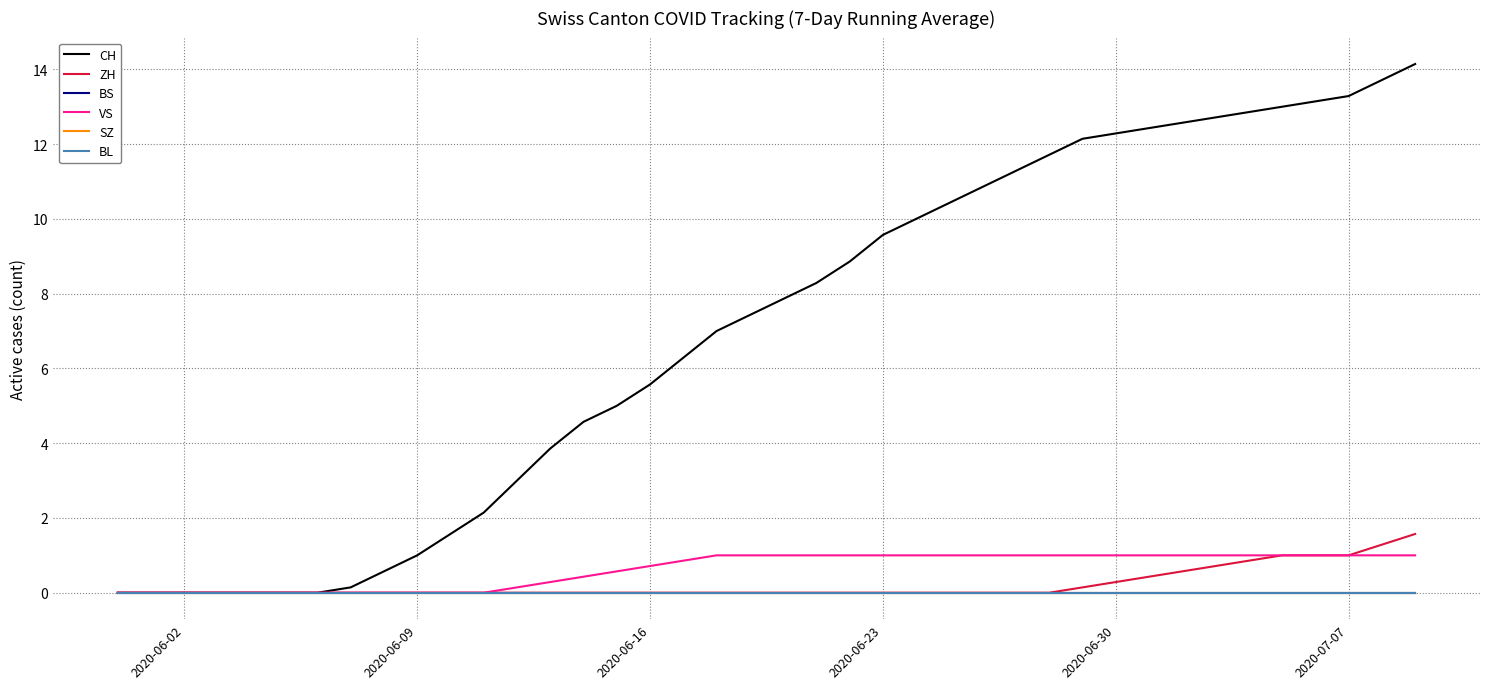

Is this an area chart (filled region under the line)?

No